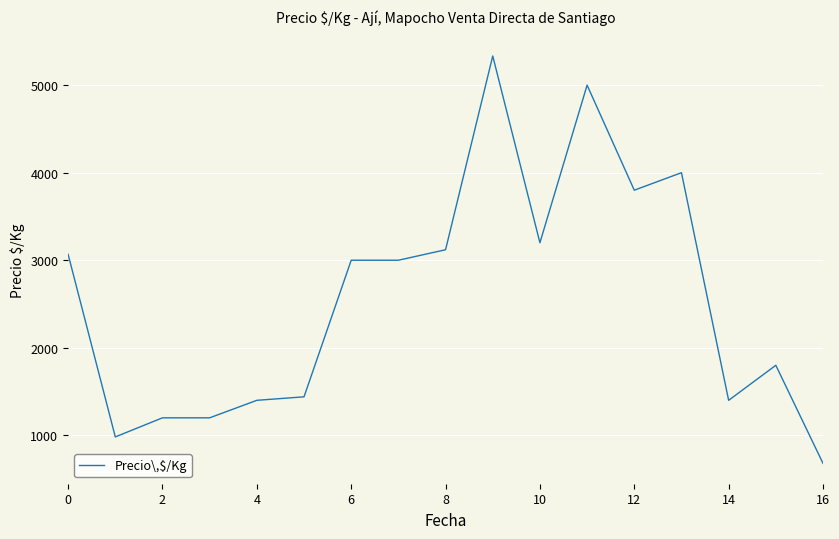

What is the difference between the maximum and minimum values?

4653